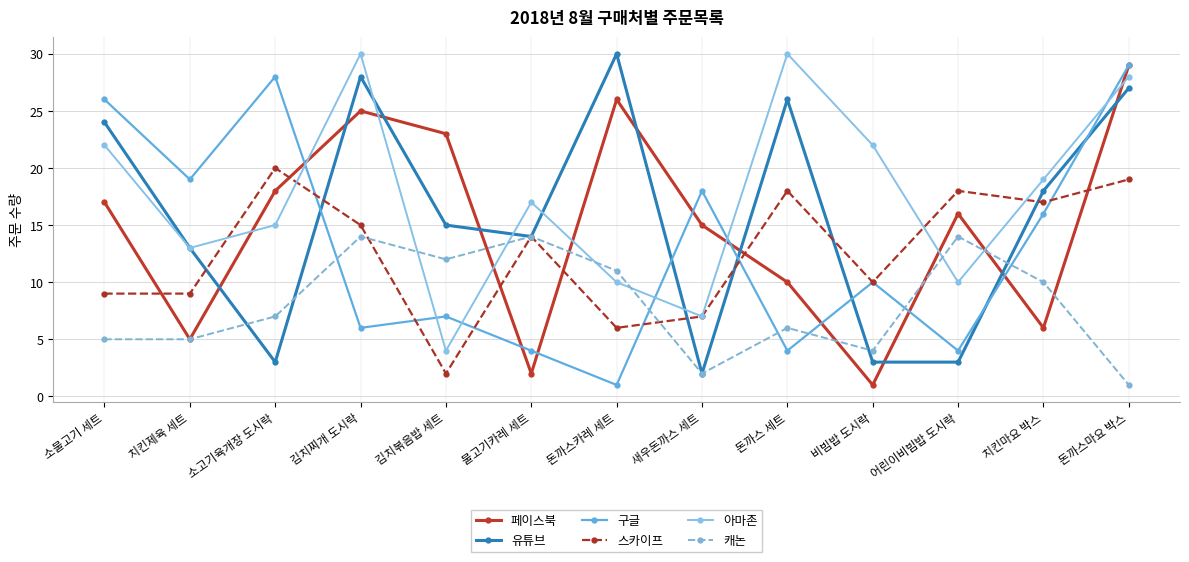

Reading right to left, what are all the values shown in this chart?

페이스북: 돈까스마요 박스=29	치킨마요 박스=6	어린이비빔밥 도시락=16	비빔밥 도시락=1	돈까스 세트=10	새우돈까스 세트=15	돈까스카레 세트=26	불고기카레 세트=2	김치볶음밥 세트=23	김치찌개 도시락=25	소고기육개장 도시락=18	치킨제육 세트=5	소불고기 세트=17
유튜브: 돈까스마요 박스=27	치킨마요 박스=18	어린이비빔밥 도시락=3	비빔밥 도시락=3	돈까스 세트=26	새우돈까스 세트=2	돈까스카레 세트=30	불고기카레 세트=14	김치볶음밥 세트=15	김치찌개 도시락=28	소고기육개장 도시락=3	치킨제육 세트=13	소불고기 세트=24
구글: 돈까스마요 박스=29	치킨마요 박스=16	어린이비빔밥 도시락=4	비빔밥 도시락=10	돈까스 세트=4	새우돈까스 세트=18	돈까스카레 세트=1	불고기카레 세트=4	김치볶음밥 세트=7	김치찌개 도시락=6	소고기육개장 도시락=28	치킨제육 세트=19	소불고기 세트=26
스카이프: 돈까스마요 박스=19	치킨마요 박스=17	어린이비빔밥 도시락=18	비빔밥 도시락=10	돈까스 세트=18	새우돈까스 세트=7	돈까스카레 세트=6	불고기카레 세트=14	김치볶음밥 세트=2	김치찌개 도시락=15	소고기육개장 도시락=20	치킨제육 세트=9	소불고기 세트=9
아마존: 돈까스마요 박스=28	치킨마요 박스=19	어린이비빔밥 도시락=10	비빔밥 도시락=22	돈까스 세트=30	새우돈까스 세트=7	돈까스카레 세트=10	불고기카레 세트=17	김치볶음밥 세트=4	김치찌개 도시락=30	소고기육개장 도시락=15	치킨제육 세트=13	소불고기 세트=22
캐논: 돈까스마요 박스=1	치킨마요 박스=10	어린이비빔밥 도시락=14	비빔밥 도시락=4	돈까스 세트=6	새우돈까스 세트=2	돈까스카레 세트=11	불고기카레 세트=14	김치볶음밥 세트=12	김치찌개 도시락=14	소고기육개장 도시락=7	치킨제육 세트=5	소불고기 세트=5